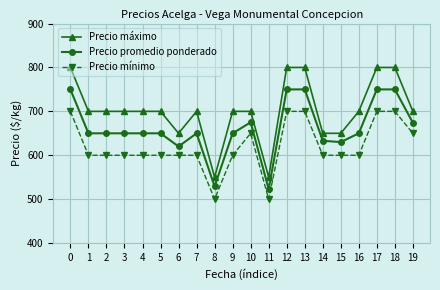

True or false: Precio mínimo has a value of 500 at 8.

True